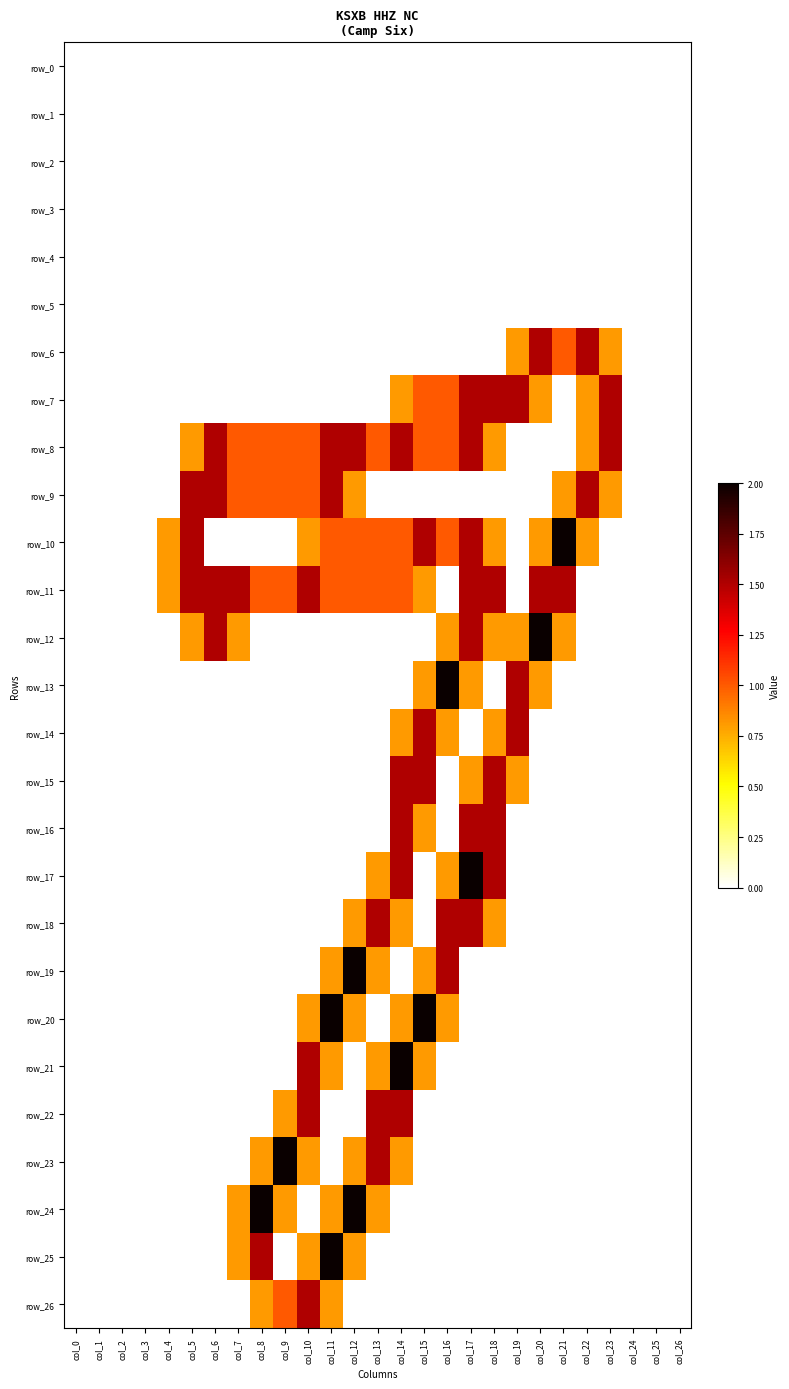

What is the spread (max minus min) of values at col_8?

2.0